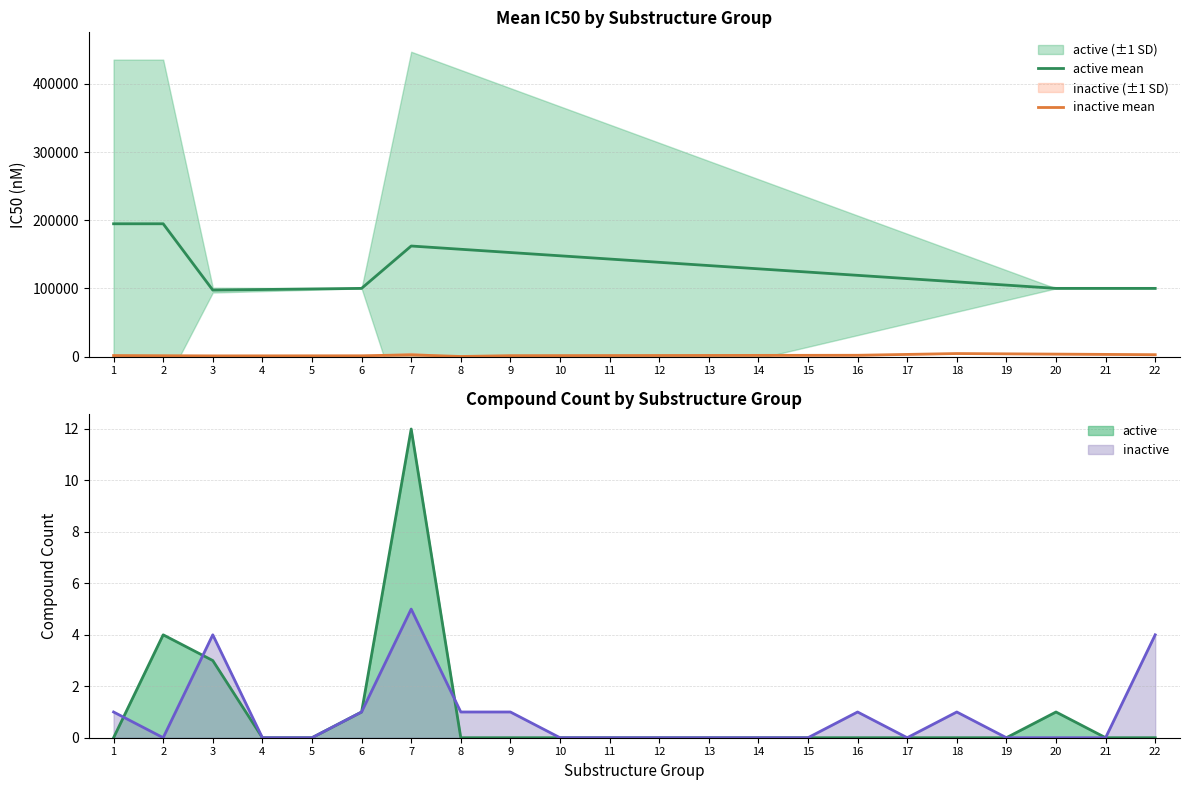

Is the value of active mean at 2 greater than the value of inactive mean at 16?

Yes